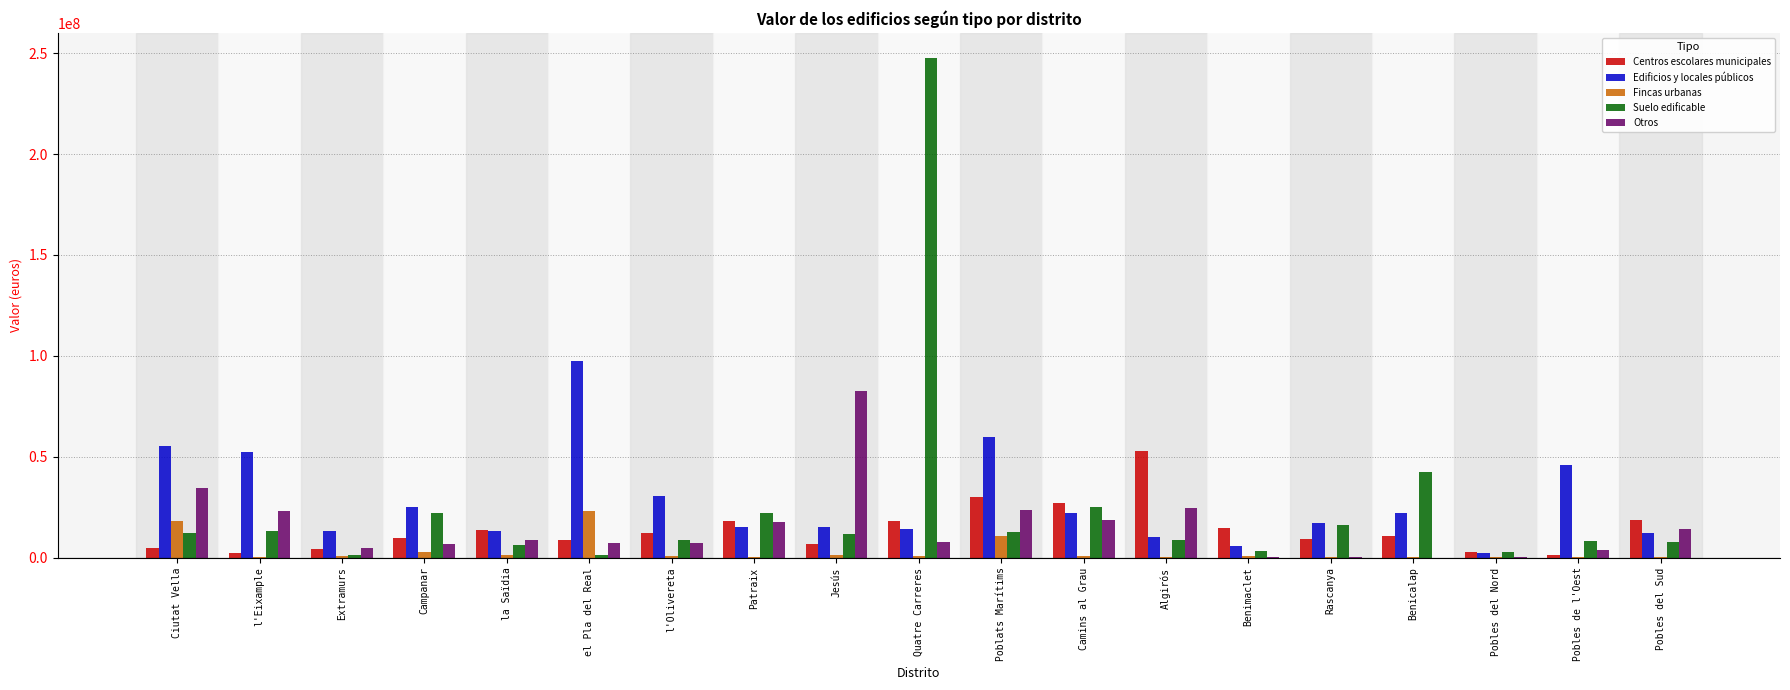

Count the number of categories in the chart.

19